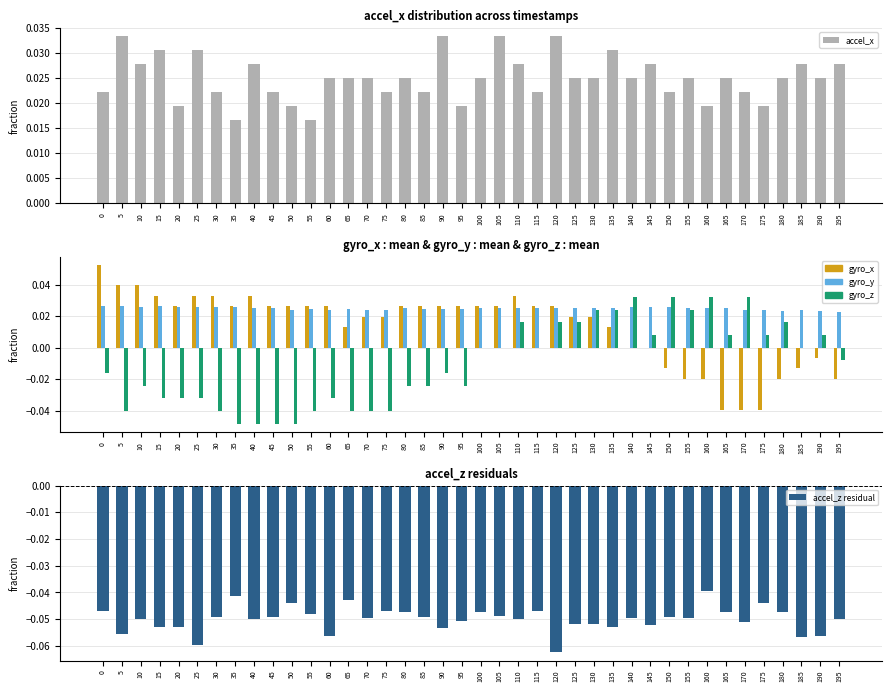

Which series has the largest total across all categories?

accel_x